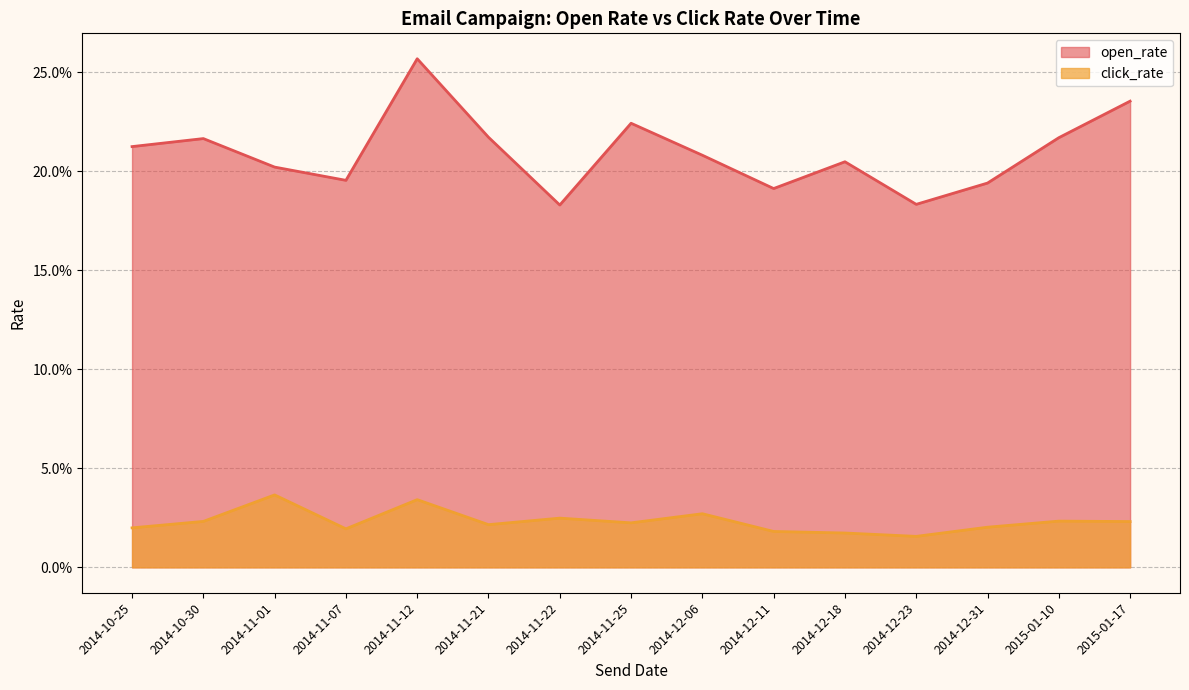

At how many categories does at least one series exceed 0?

15